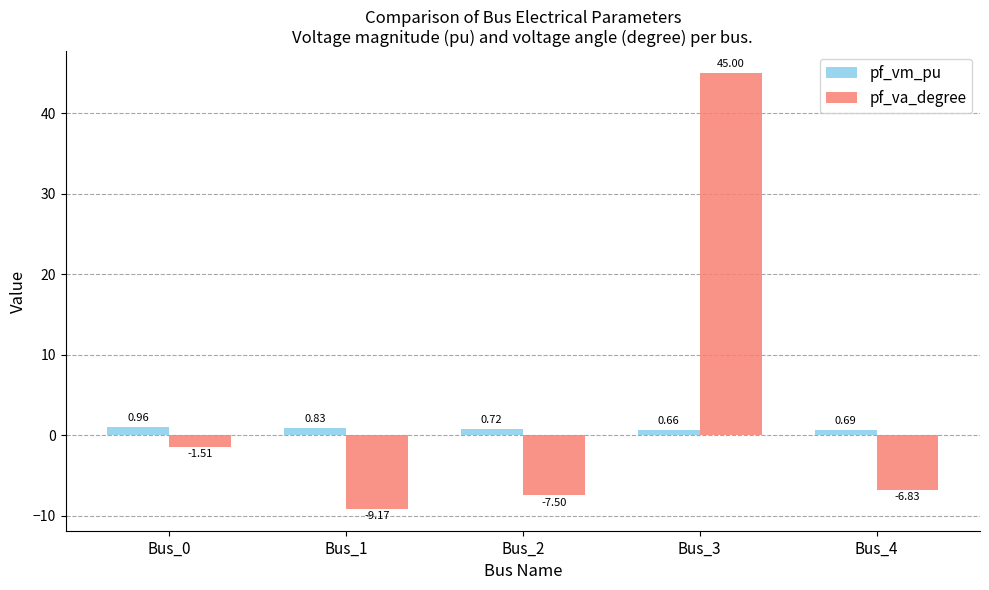

What is the minimum value shown in the chart?

-9.2